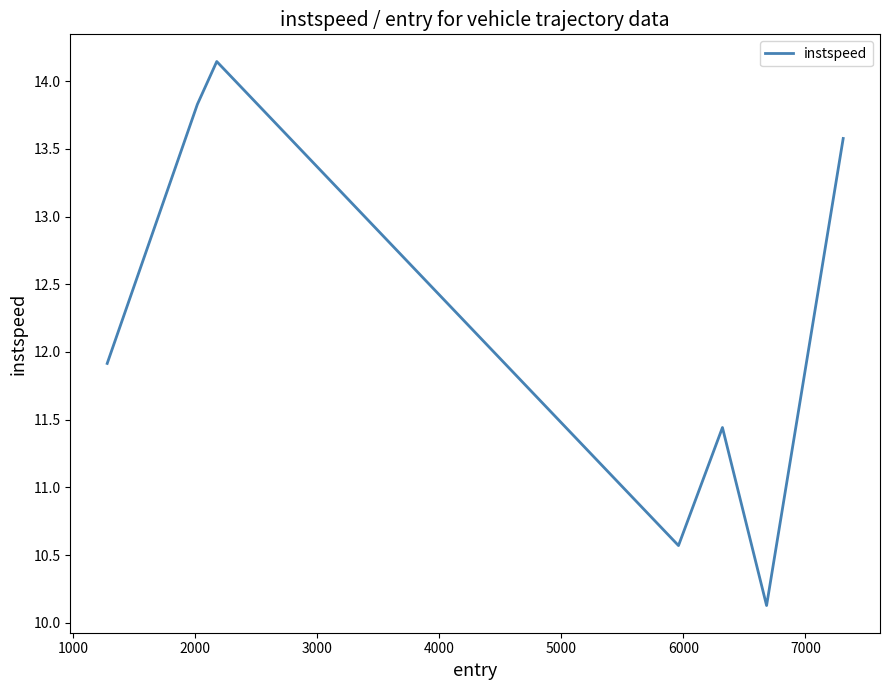

How many interior local peaks (higher than both neighbors) does the data have?

2